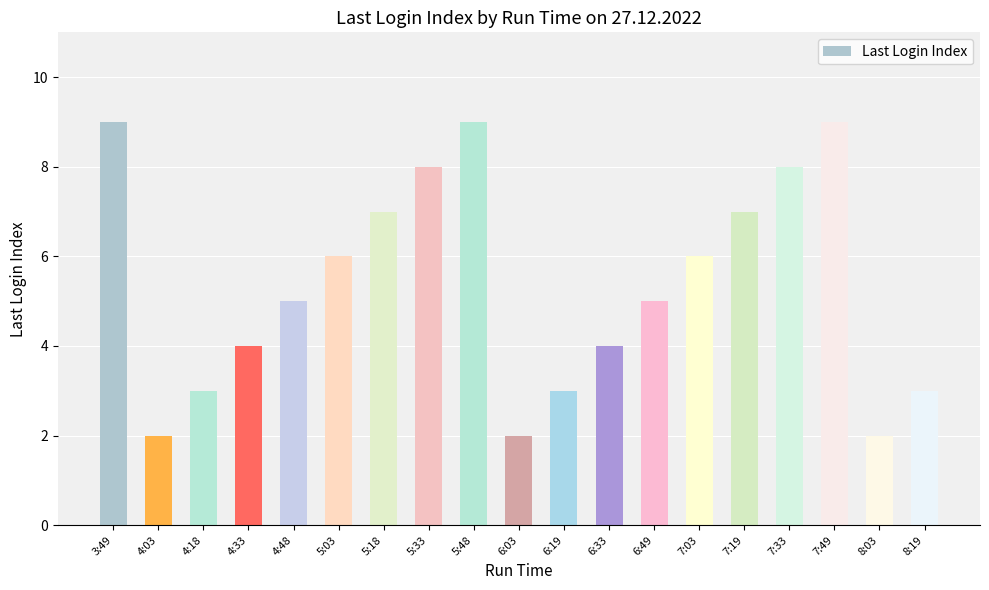

What is the change in value from 4:33 to 5:18?

+3